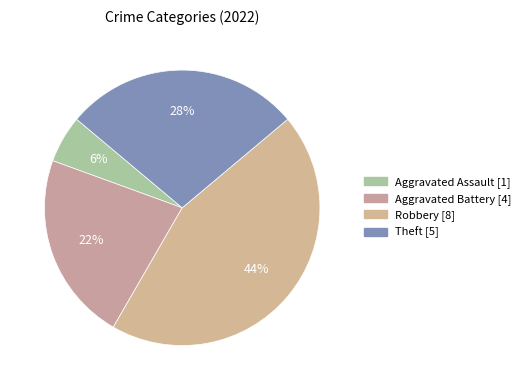

To the nearest percent, what is the average slice percentage?

25%